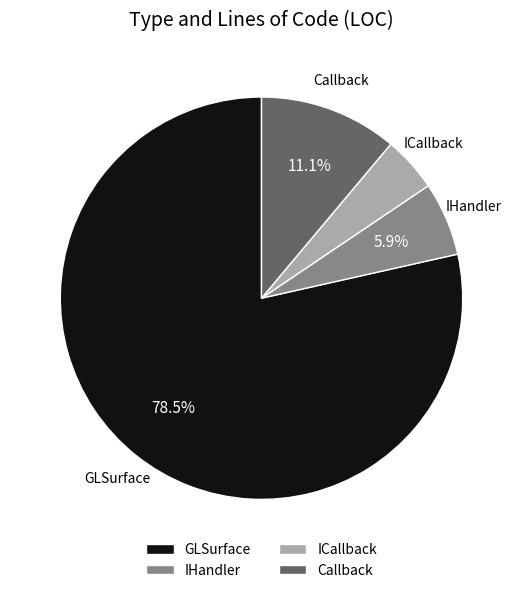

Is the sum of ICallback and GLSurface greater than half?

Yes